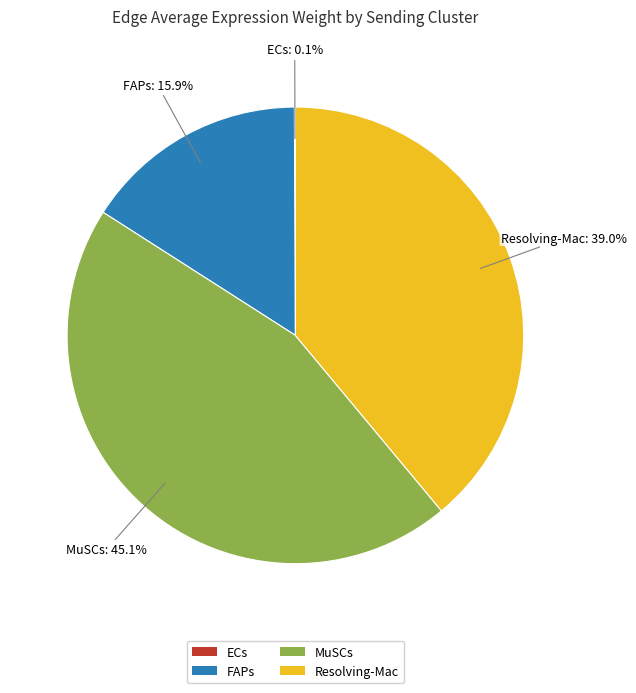

What portion of the pie excludes Resolving-Mac?

61.0%